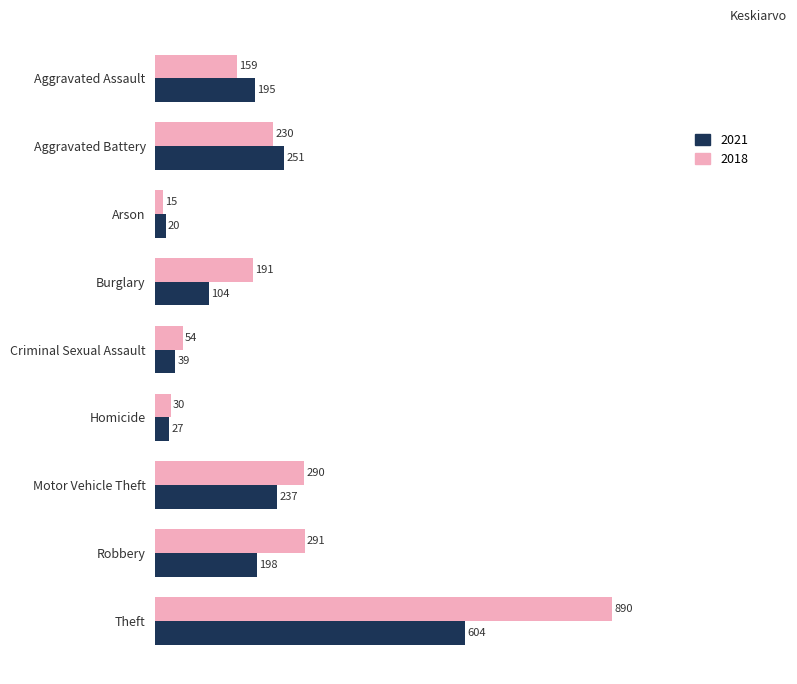

What is the spread (max minus min) of values at Aggravated Battery?

21